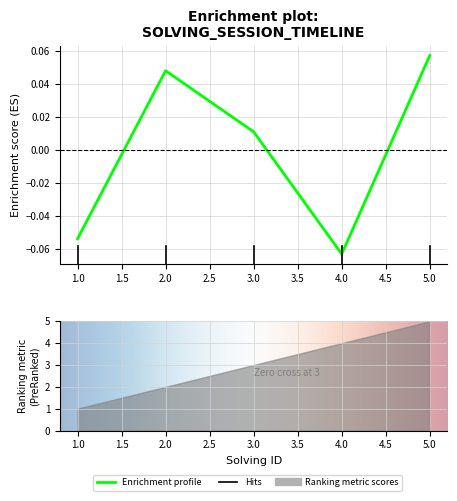

Reading left to right, list all the values displayed in this chart.

-0.1	0.0	0.0	-0.1	0.1